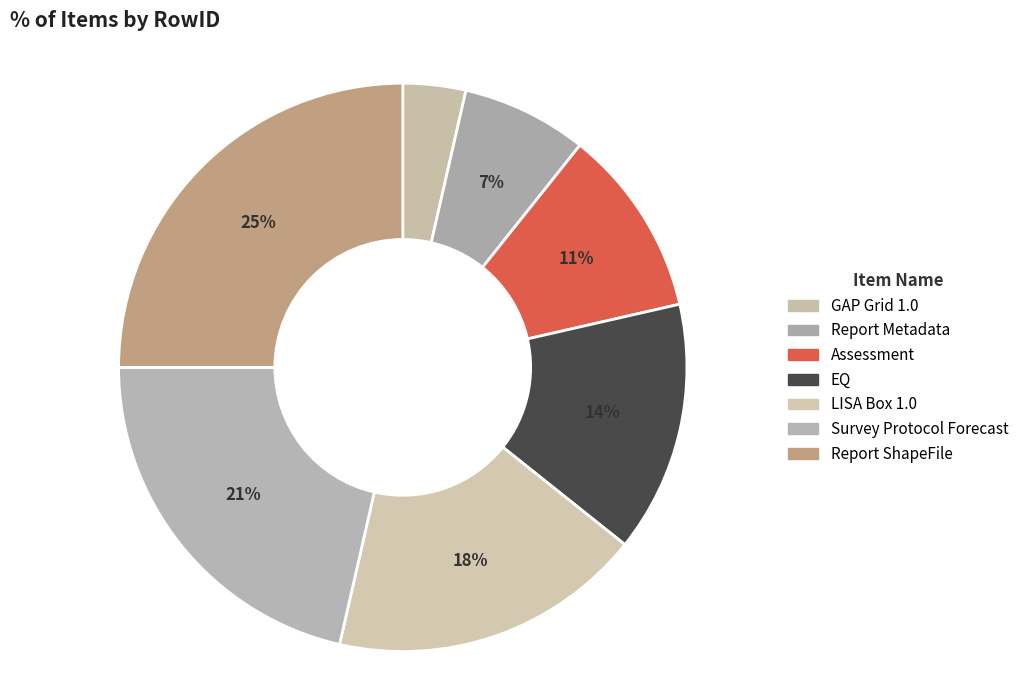

How many segments does this pie chart have?

7